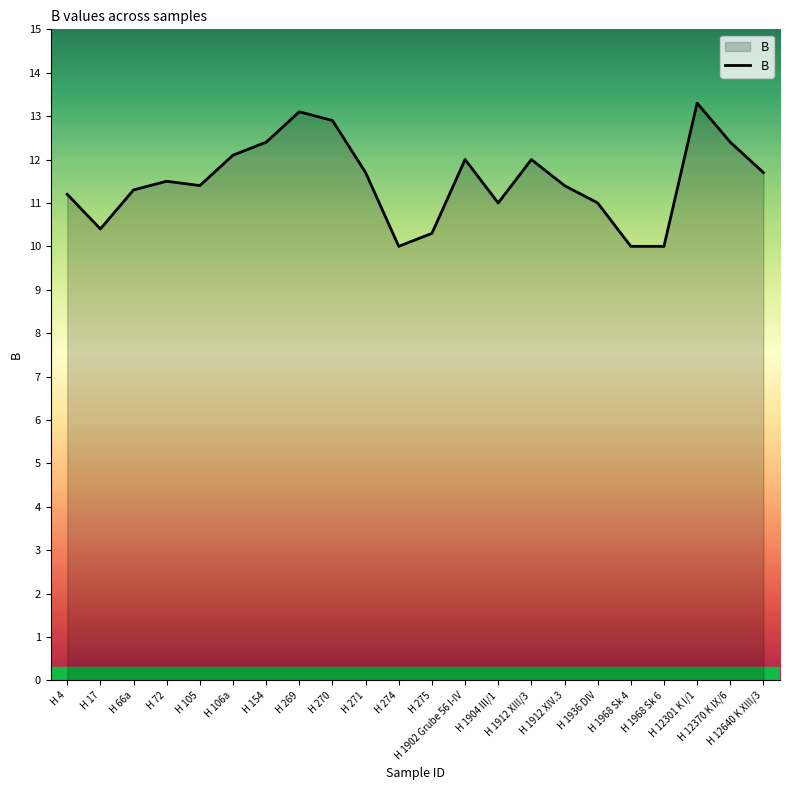

Does the chart display data point markers on the line(s)?

No